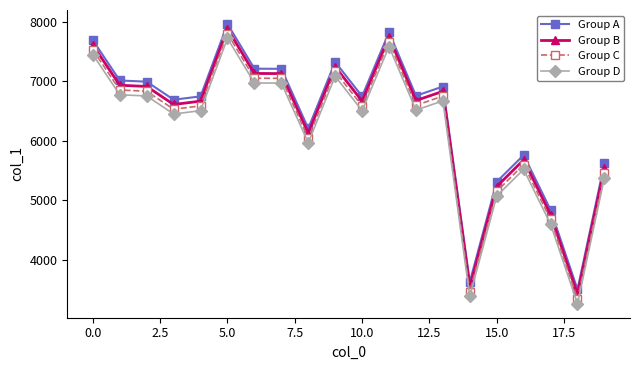

Does the chart have visible grid lines?

No